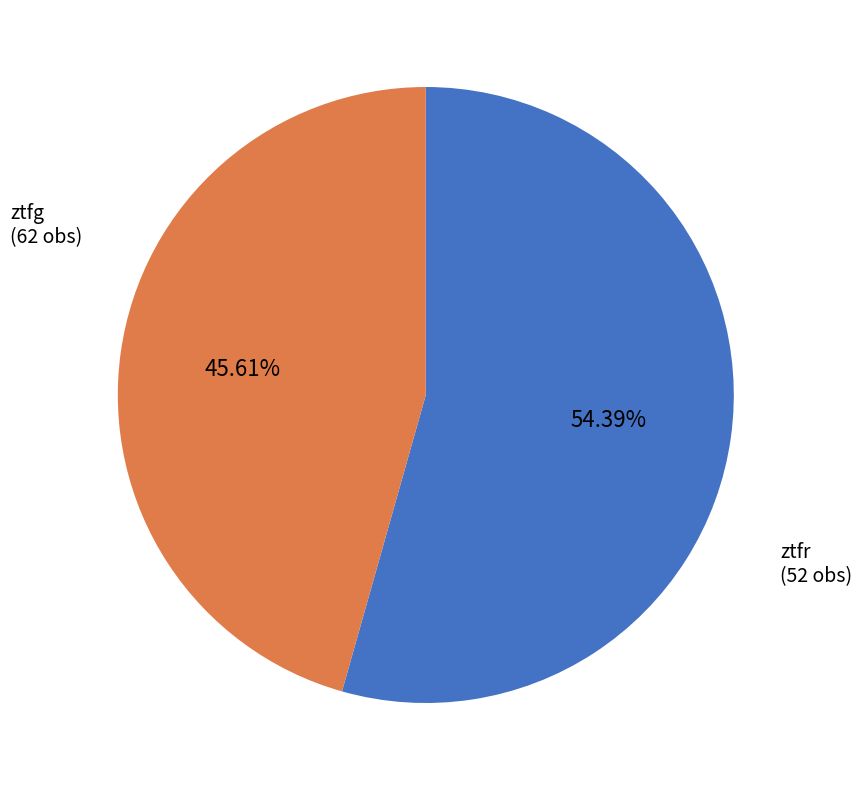

How many segments does this pie chart have?

2